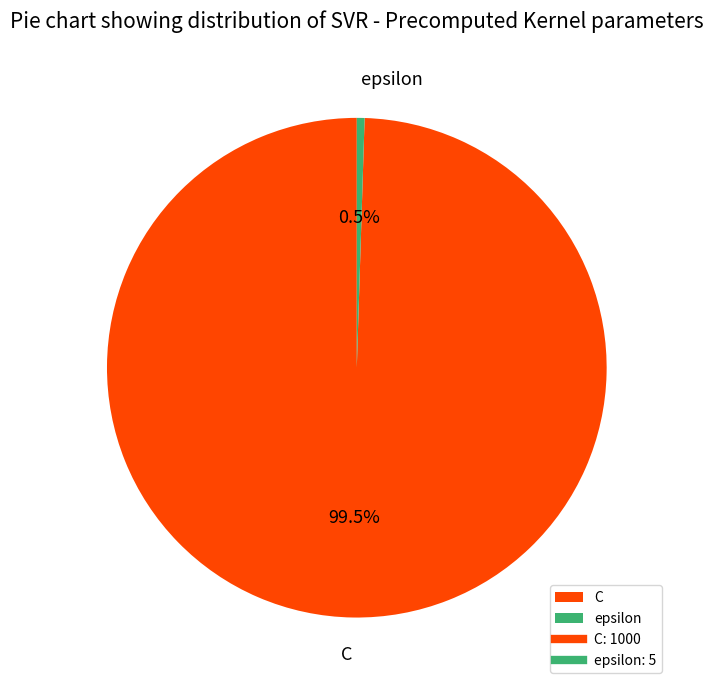

To the nearest percent, what is the difference between the C and epsilon slice percentages?

99%